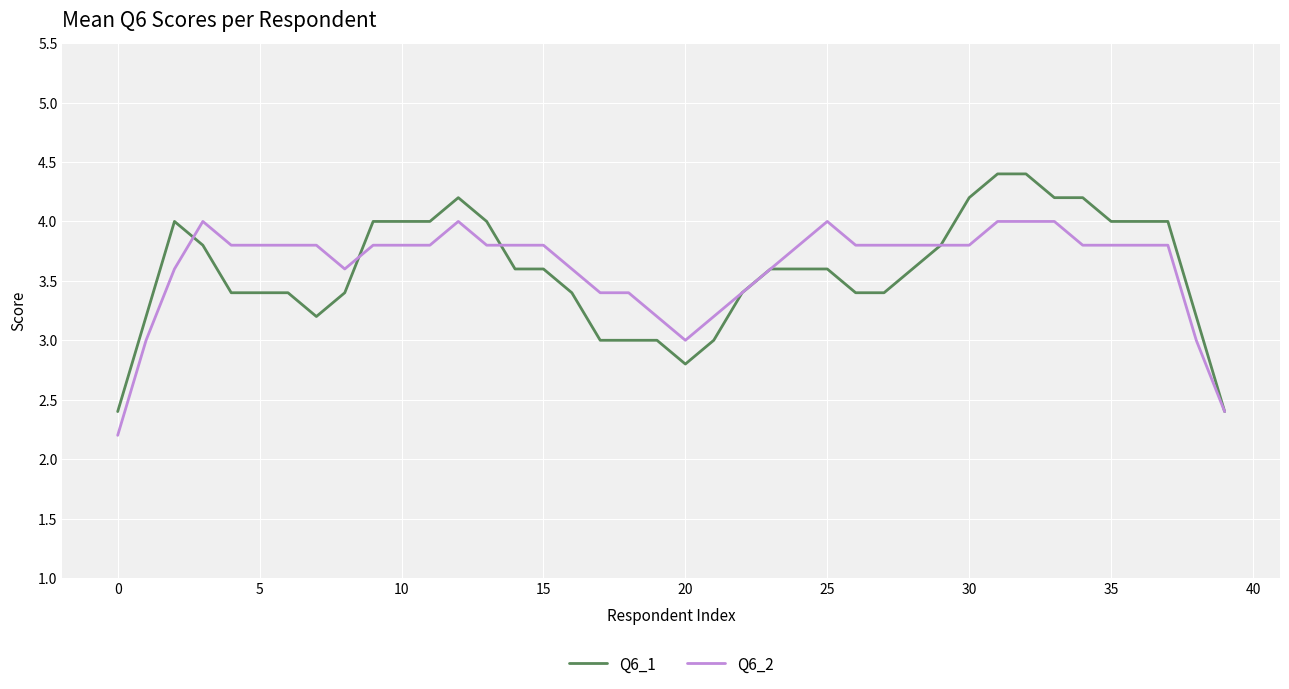

Which series has the widest spread of values?

Q6_1